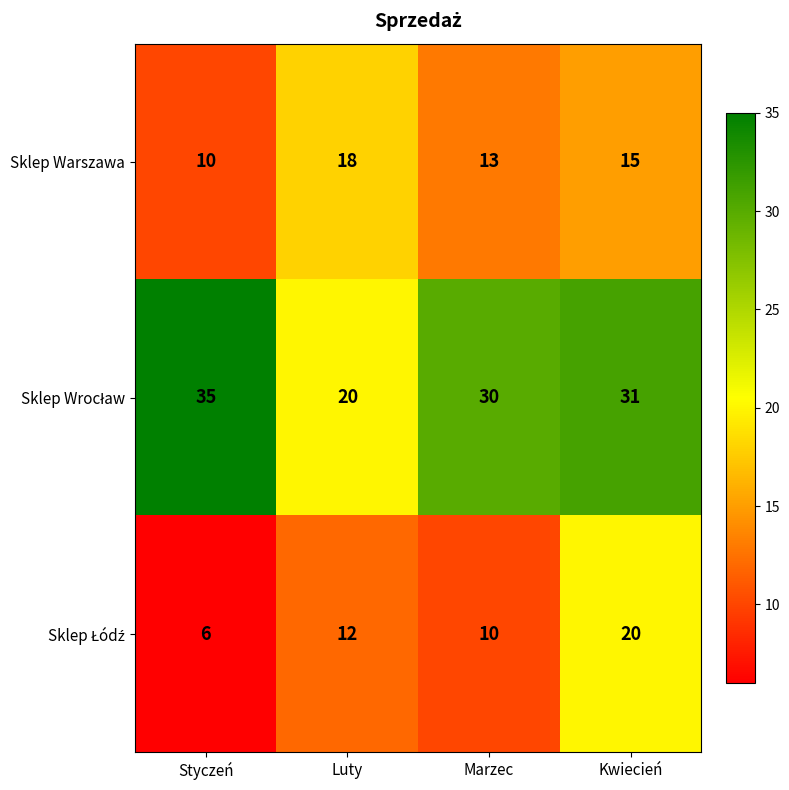

Read the Sklep Warszawa value at Marzec.

13